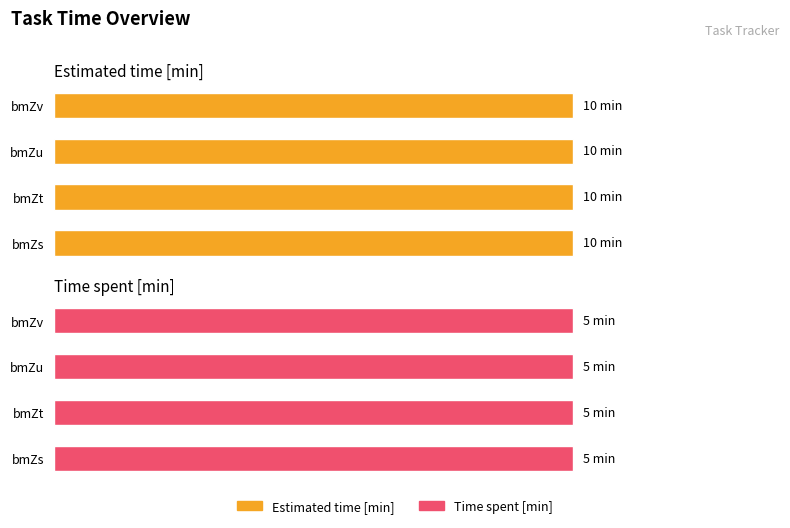

What is the value of the Time spent [min] bar at the 4th from the left?

5